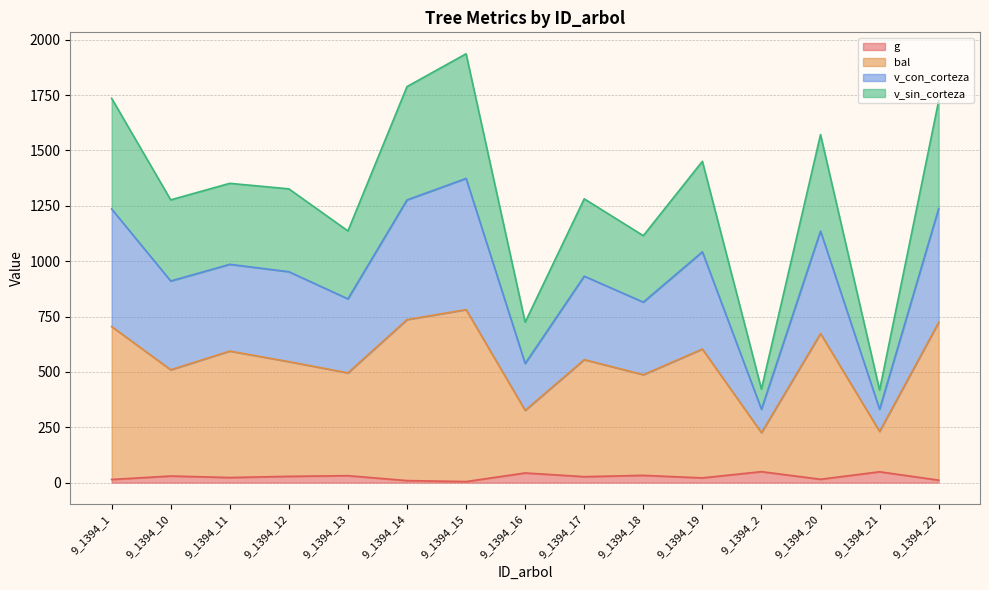

Rank the categories by v_sin_corteza value from lowest to highest.

9_1394_21, 9_1394_2, 9_1394_16, 9_1394_18, 9_1394_13, 9_1394_10, 9_1394_17, 9_1394_12, 9_1394_11, 9_1394_19, 9_1394_20, 9_1394_1, 9_1394_22, 9_1394_14, 9_1394_15